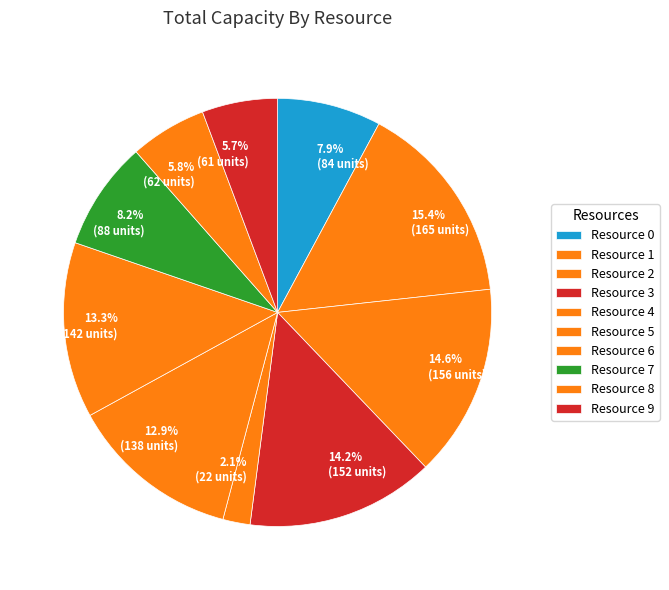

How many segments does this pie chart have?

10